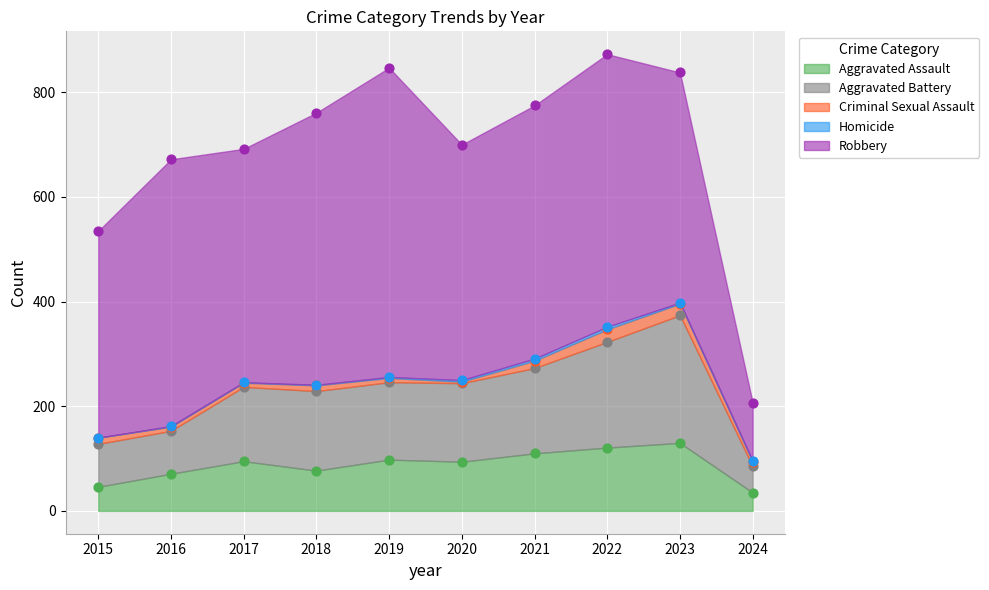

What are all the series names shown in the legend?

Aggravated Assault, Aggravated Battery, Criminal Sexual Assault, Homicide, Robbery